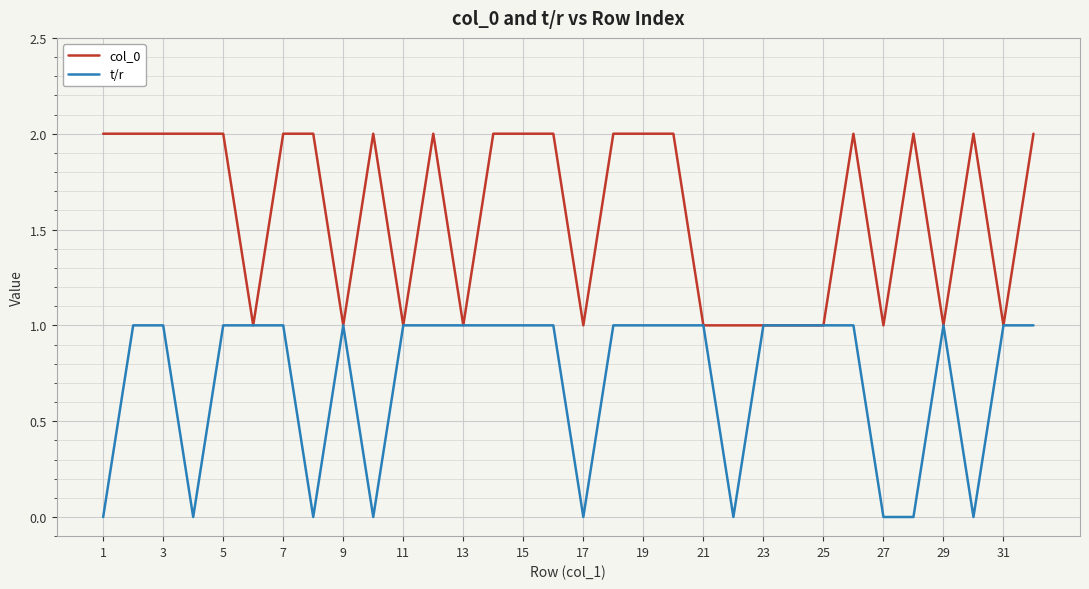

List the series in order of their peak value, lowest first.

t/r, col_0